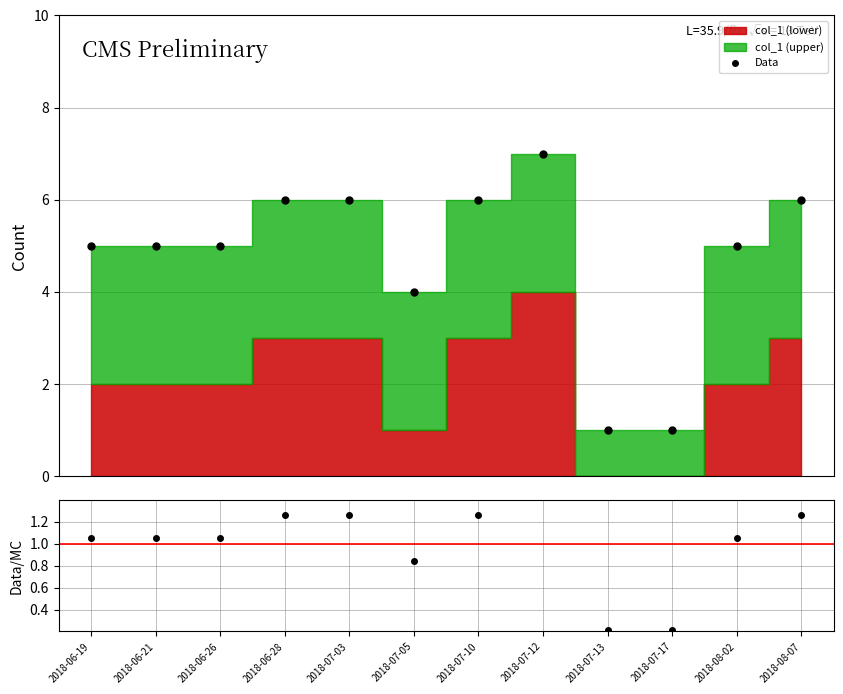

How many data points in Data are less than 5?

3